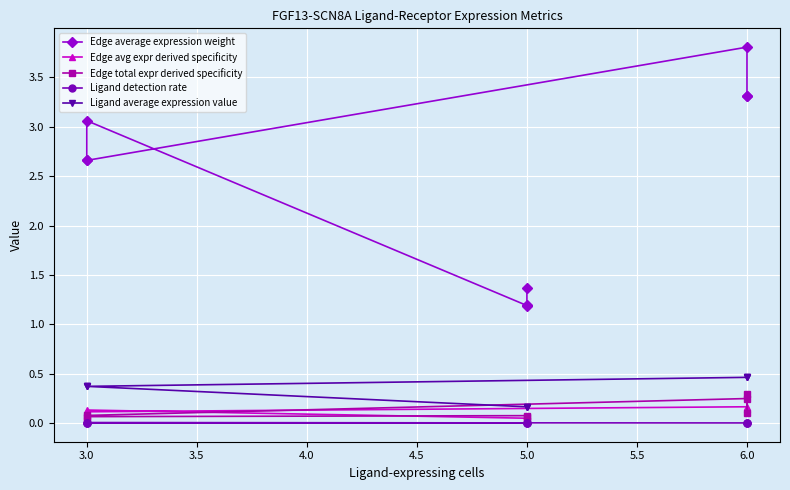

The Ligand detection rate series shows 0.0 at 3.0. True or false?

False